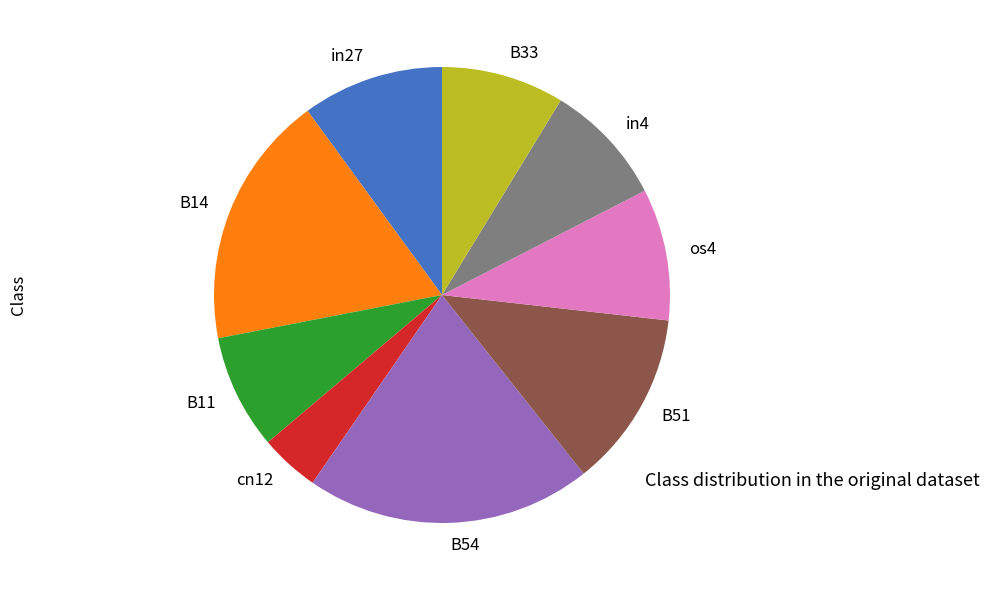

Combined, do B14 and in27 account for over 50%?

No